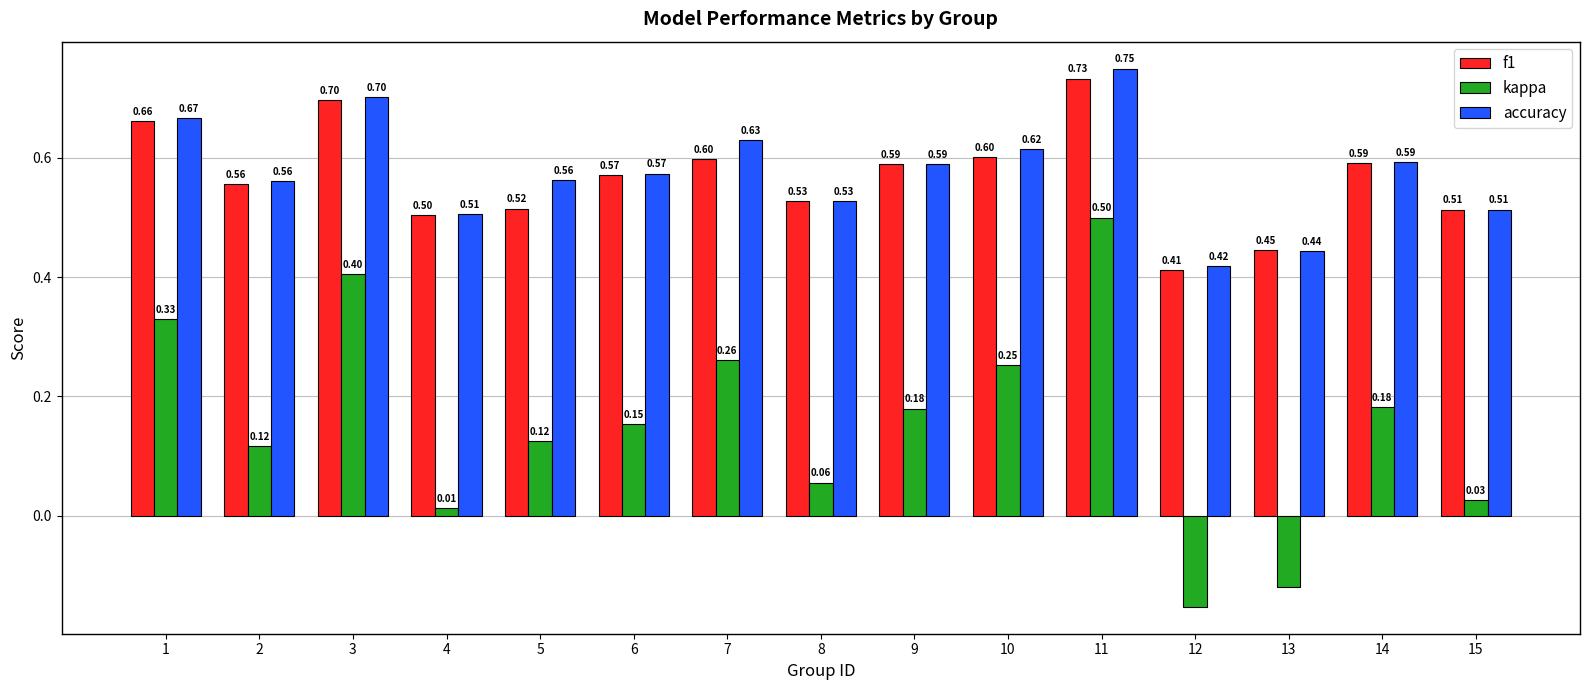

Is the value of f1 at 6 greater than the value of accuracy at 14?

No